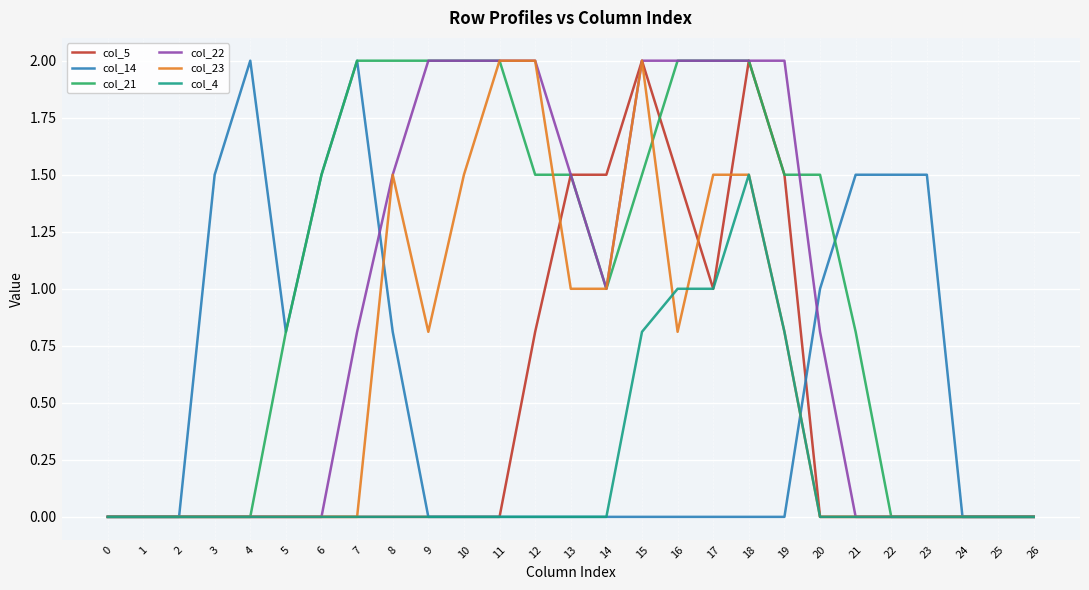

Reading right to left, extract all data points from this chart.

col_5: 26=0.0	25=0.0	24=0.0	23=0.0	22=0.0	21=0.0	20=0.0	19=1.5	18=2.0	17=1.0	16=1.5	15=2.0	14=1.5	13=1.5	12=0.8	11=0.0	10=0.0	9=0.0	8=0.0	7=0.0	6=0.0	5=0.0	4=0.0	3=0.0	2=0.0	1=0.0	0=0.0
col_14: 26=0.0	25=0.0	24=0.0	23=1.5	22=1.5	21=1.5	20=1.0	19=0.0	18=0.0	17=0.0	16=0.0	15=0.0	14=0.0	13=0.0	12=0.0	11=0.0	10=0.0	9=0.0	8=0.8	7=2.0	6=1.5	5=0.8	4=2.0	3=1.5	2=0.0	1=0.0	0=0.0
col_21: 26=0.0	25=0.0	24=0.0	23=0.0	22=0.0	21=0.8	20=1.5	19=1.5	18=2.0	17=2.0	16=2.0	15=1.5	14=1.0	13=1.5	12=1.5	11=2.0	10=2.0	9=2.0	8=2.0	7=2.0	6=1.5	5=0.8	4=0.0	3=0.0	2=0.0	1=0.0	0=0.0
col_22: 26=0.0	25=0.0	24=0.0	23=0.0	22=0.0	21=0.0	20=0.8	19=2.0	18=2.0	17=2.0	16=2.0	15=2.0	14=1.0	13=1.5	12=2.0	11=2.0	10=2.0	9=2.0	8=1.5	7=0.8	6=0.0	5=0.0	4=0.0	3=0.0	2=0.0	1=0.0	0=0.0
col_23: 26=0.0	25=0.0	24=0.0	23=0.0	22=0.0	21=0.0	20=0.0	19=0.8	18=1.5	17=1.5	16=0.8	15=2.0	14=1.0	13=1.0	12=2.0	11=2.0	10=1.5	9=0.8	8=1.5	7=0.0	6=0.0	5=0.0	4=0.0	3=0.0	2=0.0	1=0.0	0=0.0
col_4: 26=0.0	25=0.0	24=0.0	23=0.0	22=0.0	21=0.0	20=0.0	19=0.8	18=1.5	17=1.0	16=1.0	15=0.8	14=0.0	13=0.0	12=0.0	11=0.0	10=0.0	9=0.0	8=0.0	7=0.0	6=0.0	5=0.0	4=0.0	3=0.0	2=0.0	1=0.0	0=0.0